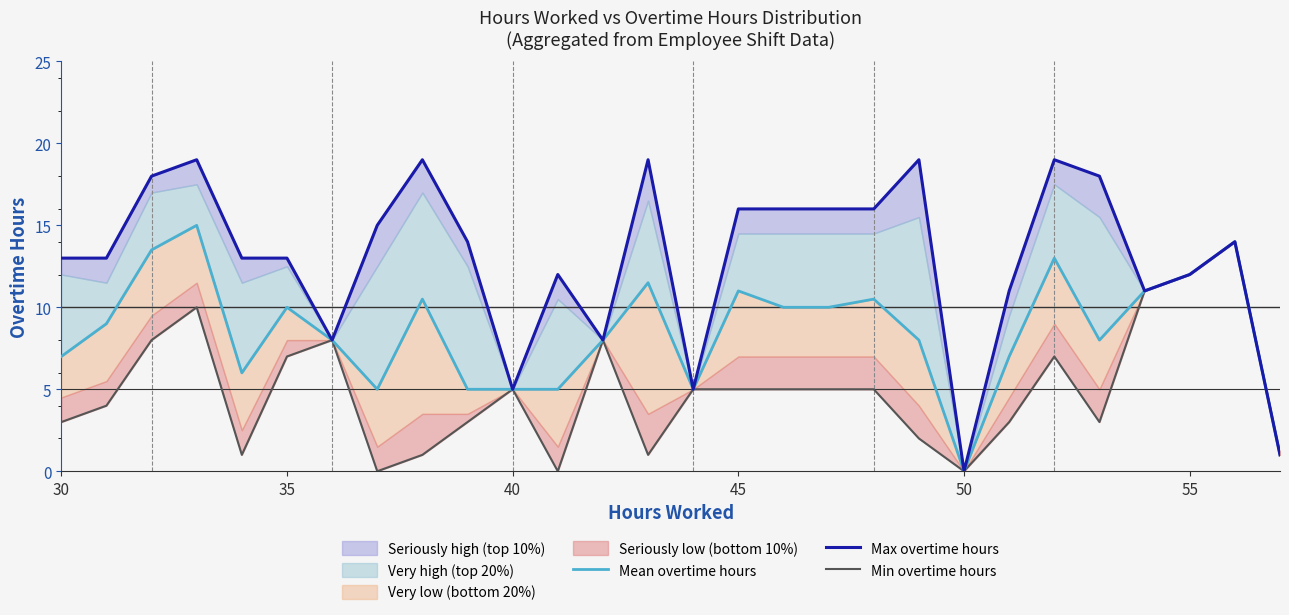

What is the maximum value for Mean overtime hours?

15.0